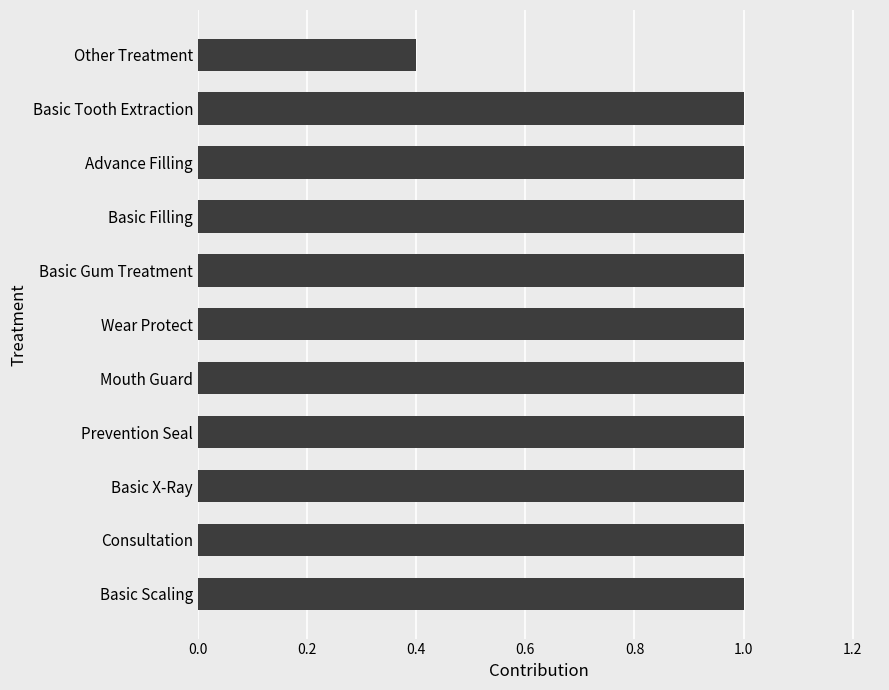

Where is the data nearest to the value 0?

Other Treatment